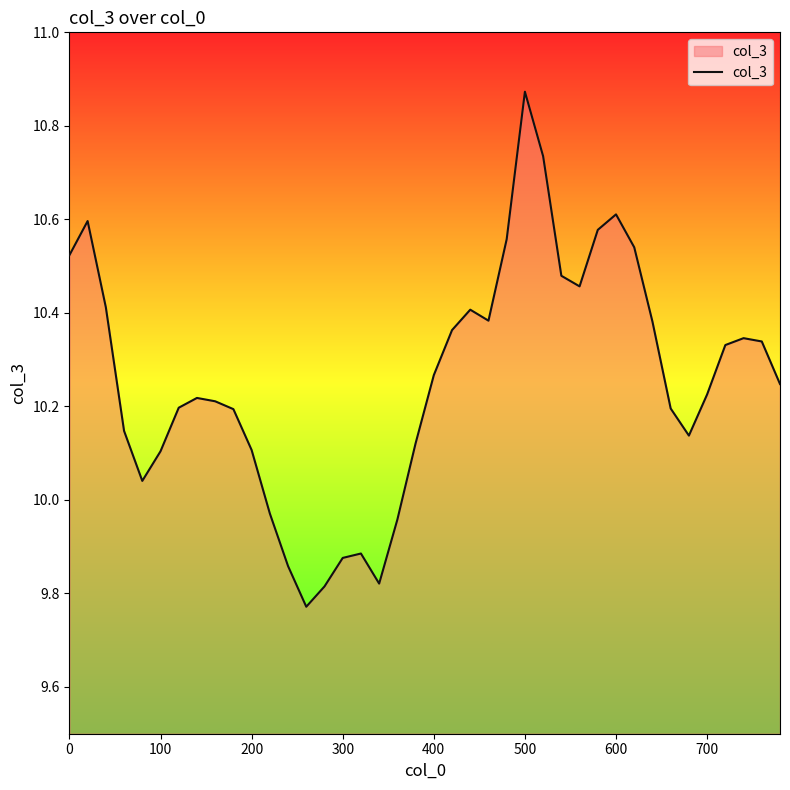

At which category does the chart reach its peak across all series?

500